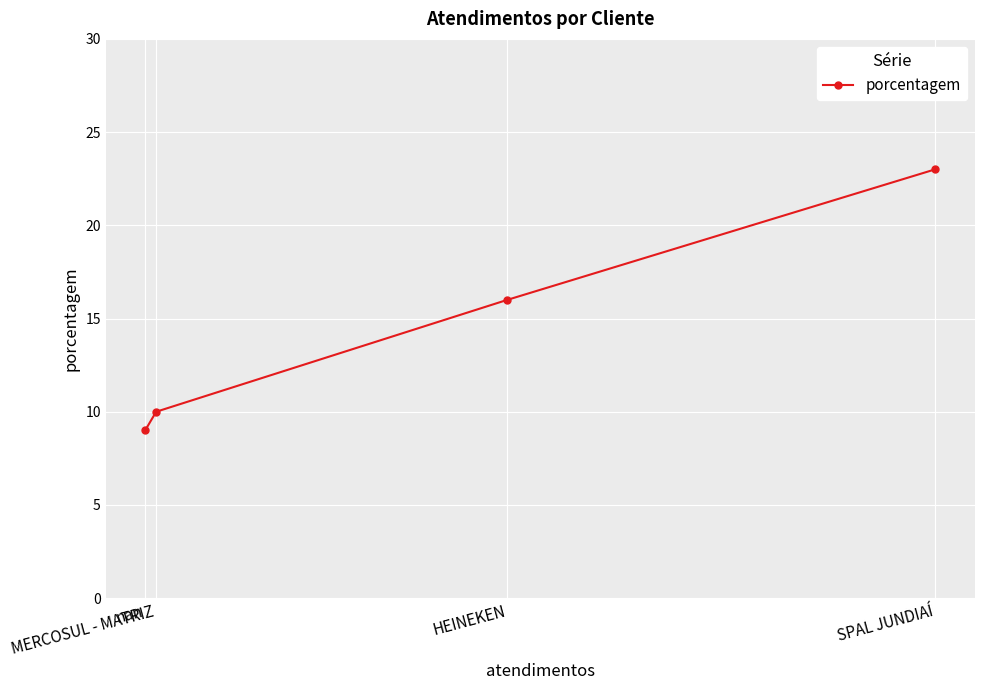

True or false: the data has more than 2 interior local peaks.

False